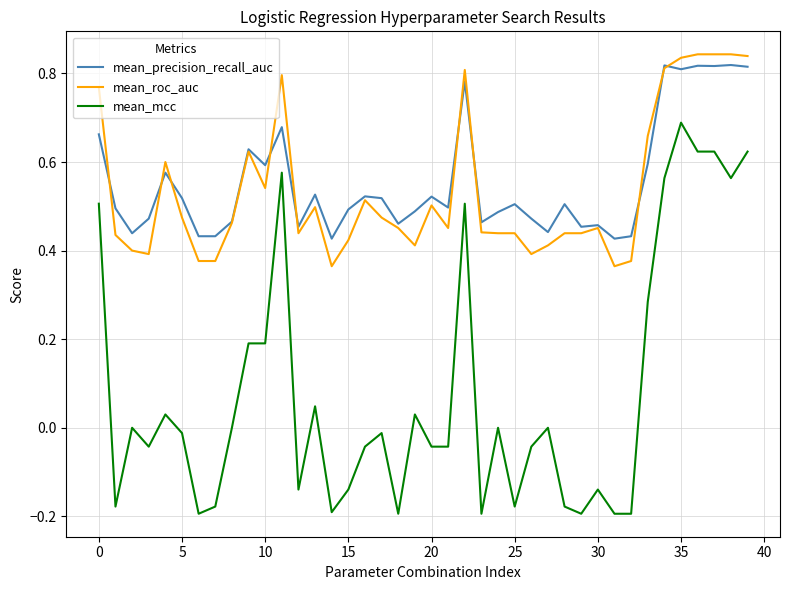

Which series has the largest range (max minus min)?

mean_mcc